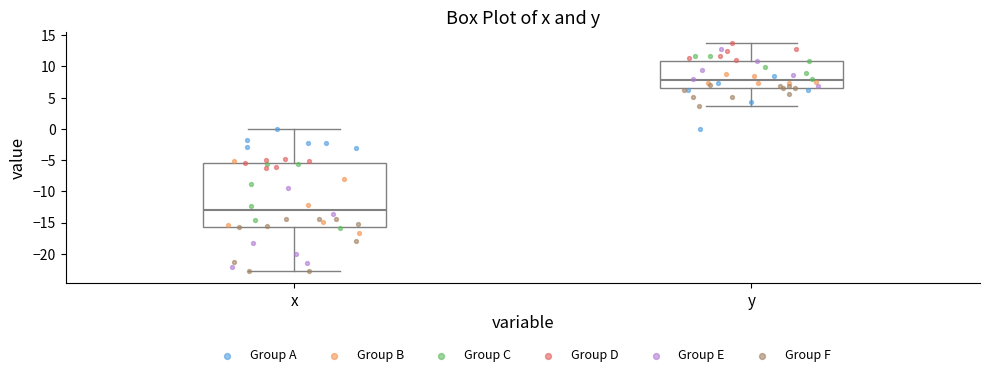

Reading left to right, transcribe this box plot: for each box, give where its median line is, the range the box spans, and where its two whiskers end, as read against the y-axis. The values are not printed on the chart, so give them approximately, as read against the axis.

x: median -13.0, box -15.5 to -5.5, whiskers -23.0 to 0.0
y: median 8.0, box 6.5 to 11.0, whiskers 3.5 to 13.5